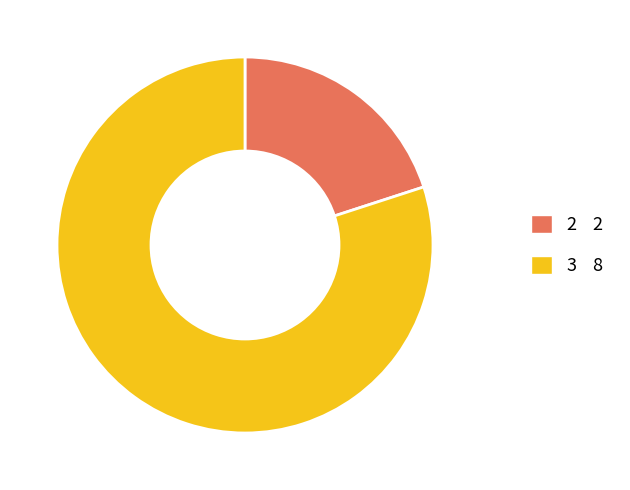

Is it true that 2 is 26% of the pie?

False